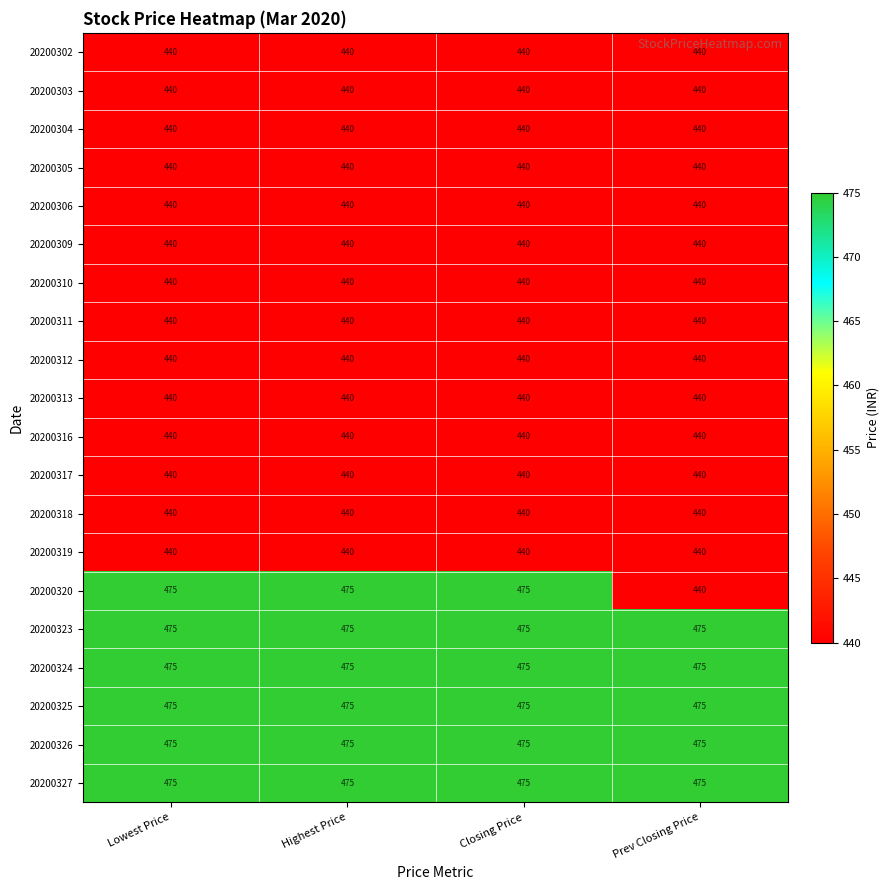

What is the sum of all 20200304 values?

1760